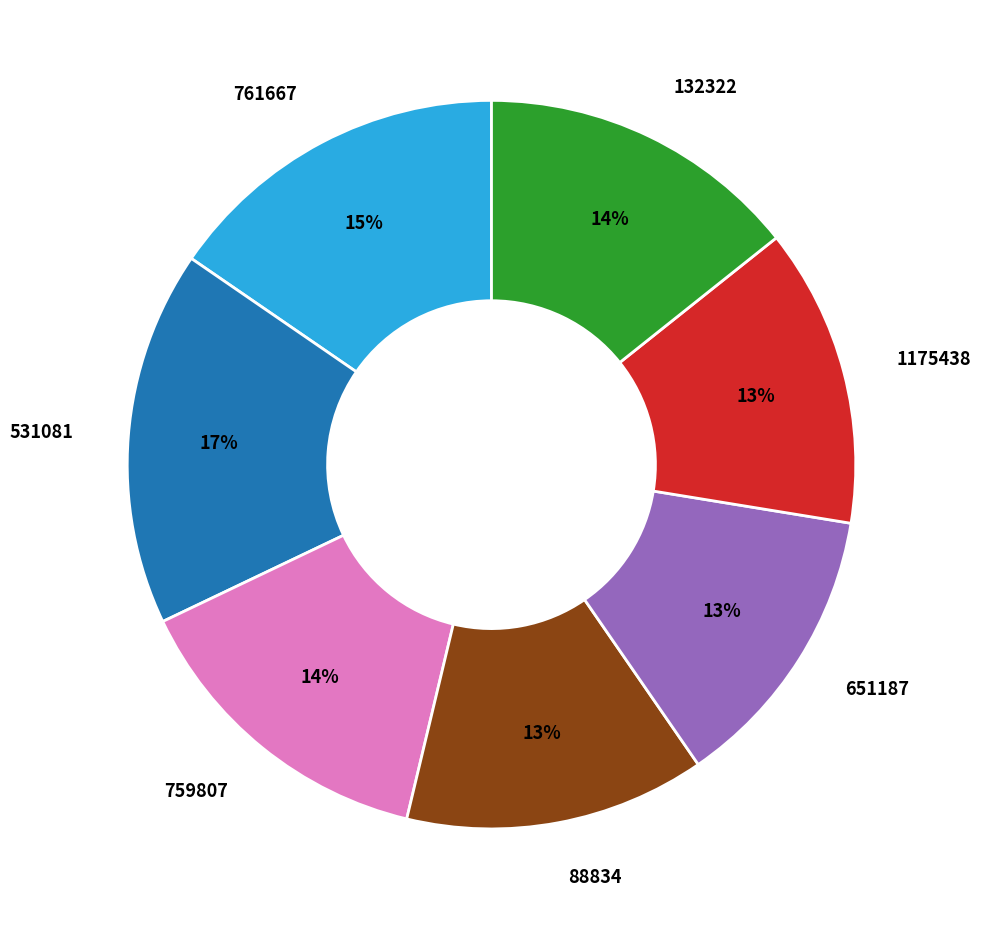

To the nearest percent, what portion does 132322 represent?

14%